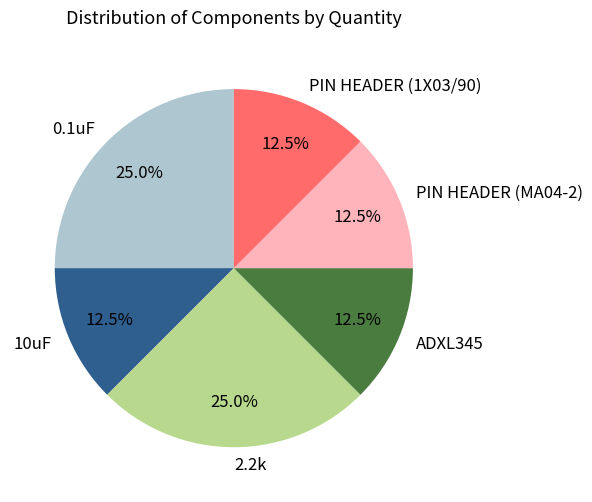

Between ADXL345 and 0.1uF, which is larger?

0.1uF